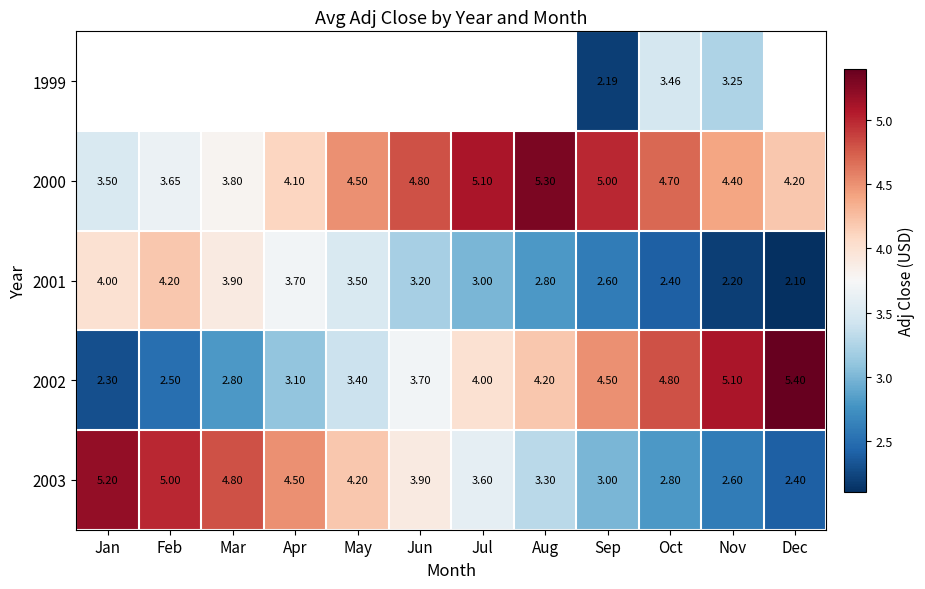

Is it true that 2003 equals 2.6 at Nov?

True